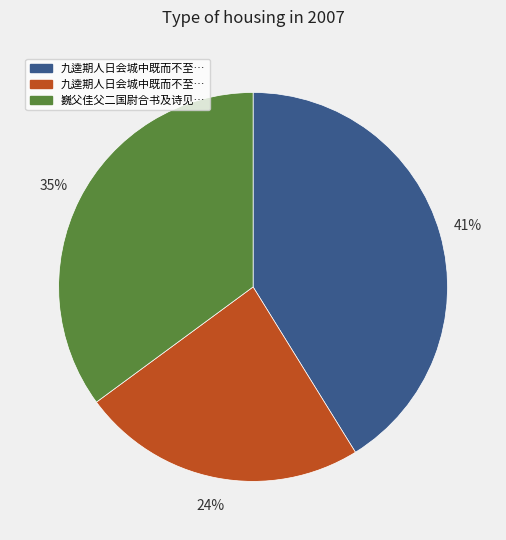

Count the number of slices in the pie.

3